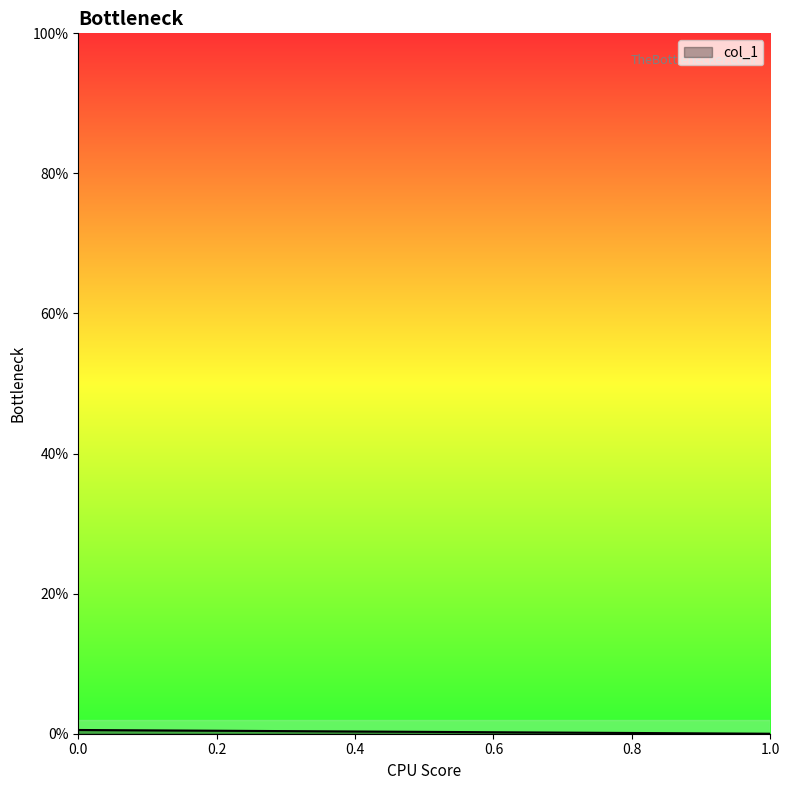

Does the chart have visible grid lines?

No